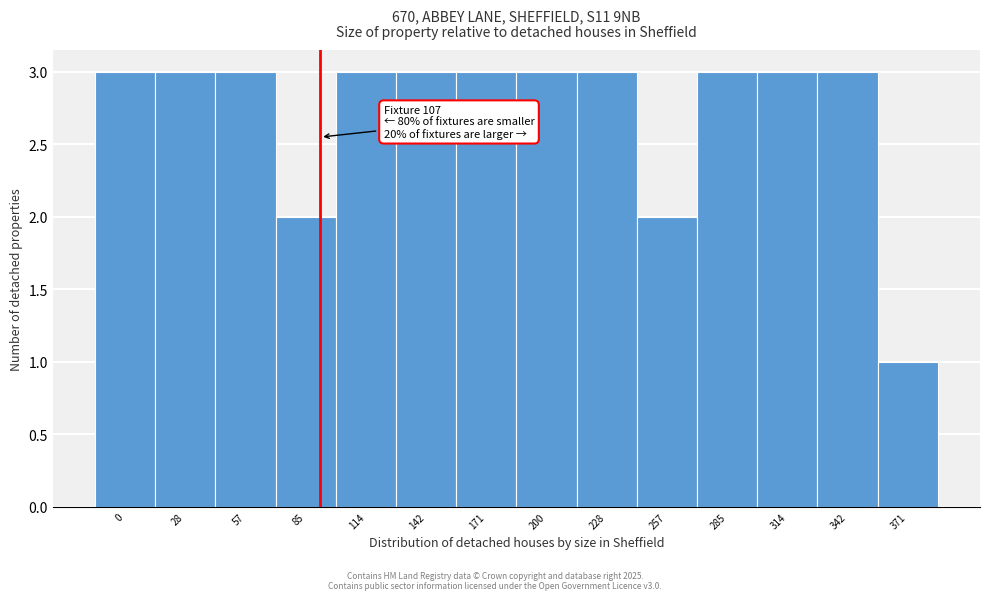

Reading left to right, what are all the values shown in this chart?

0=3	28=3	57=3	85=2	114=3	142=3	171=3	200=3	228=3	257=2	285=3	314=3	342=3	371=1